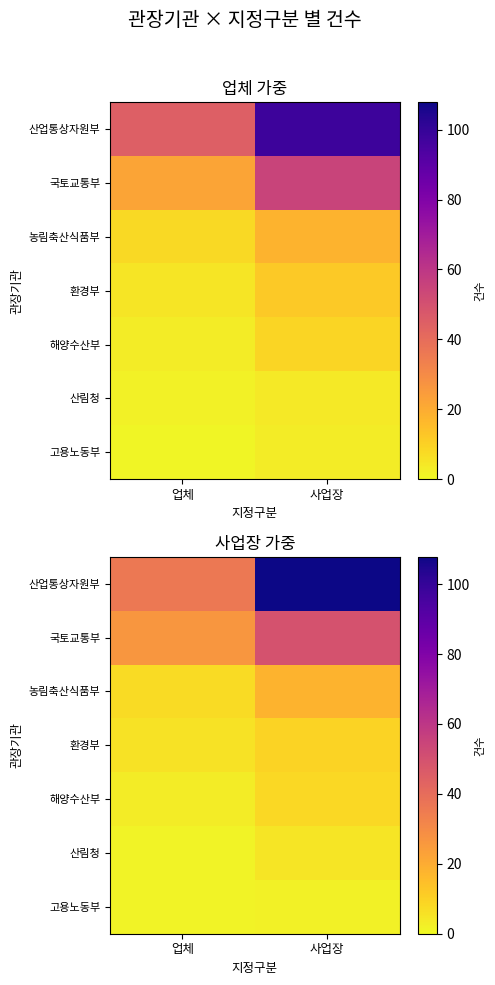

How many categories are shown in the chart?

2